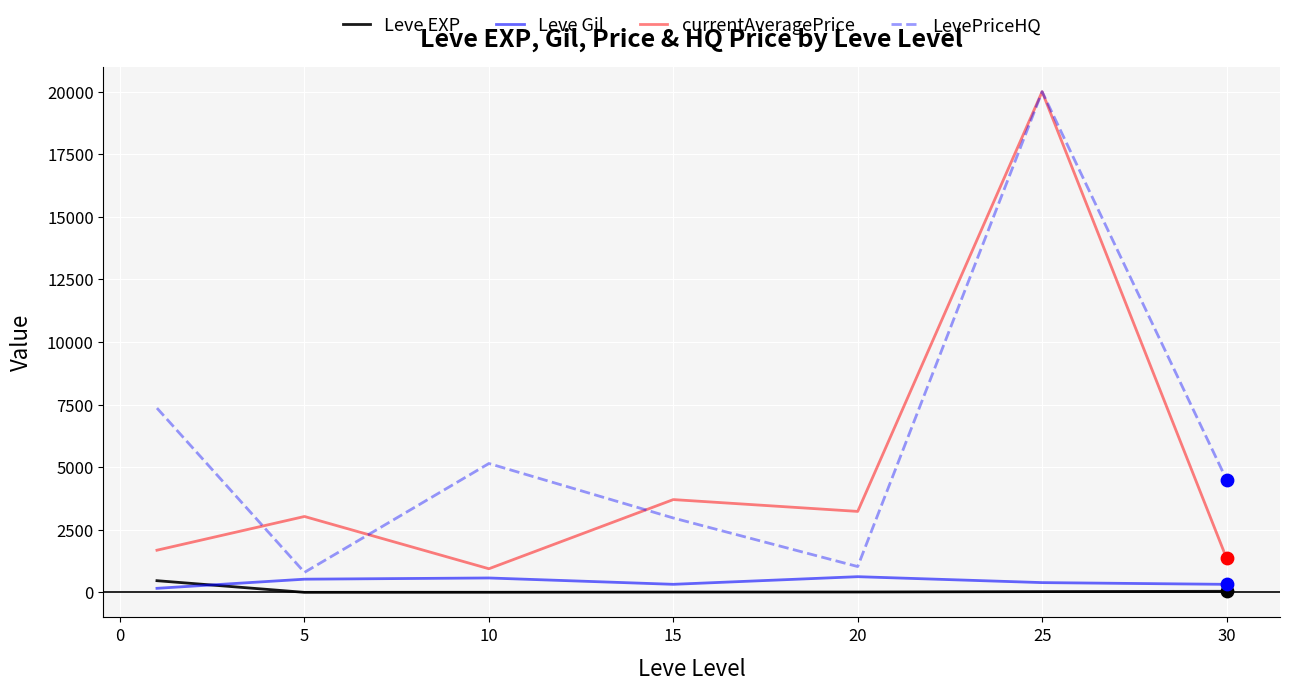

Which series has the largest total across all categories?

LevePriceHQ